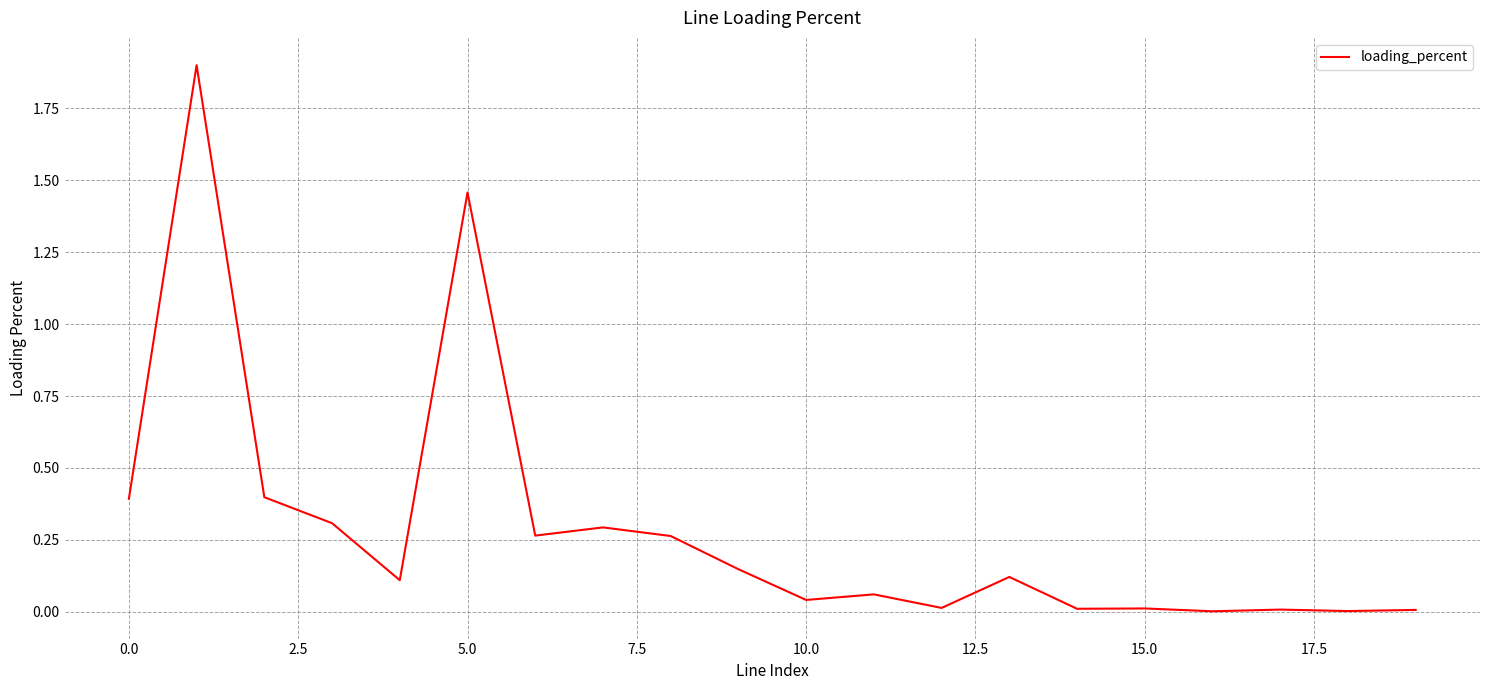

How many lines are shown in the chart?

1